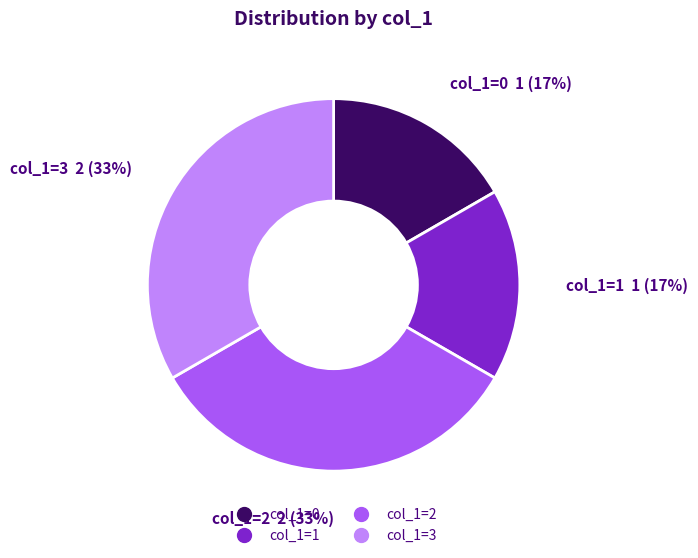

Is there any slice that represents more than half of the pie?

No